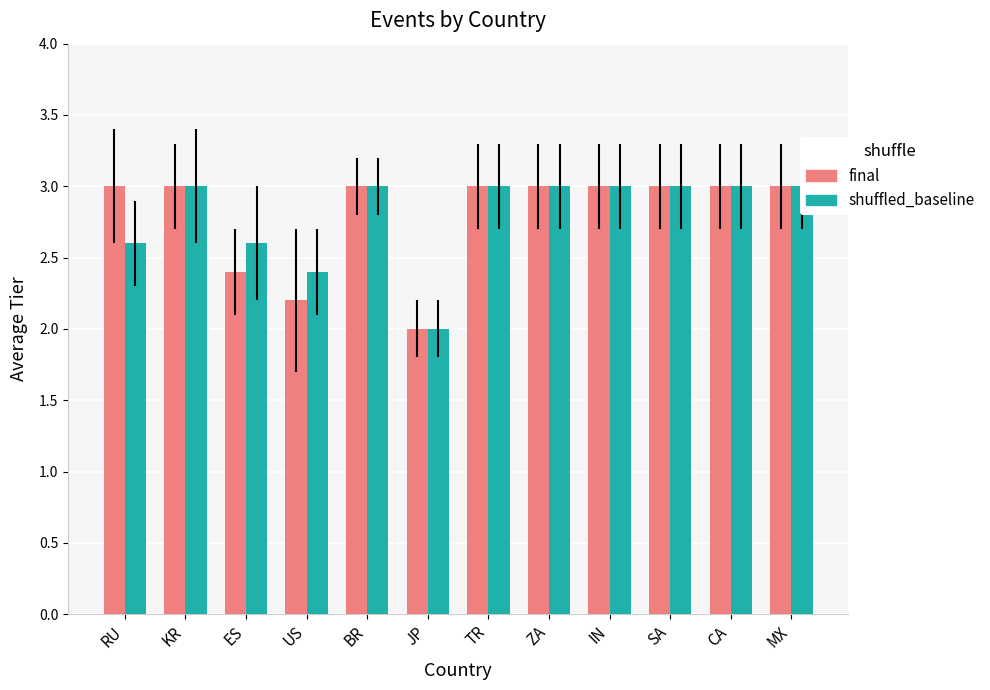

Reading left to right, extract all data points from this chart.

final: 3.0	3.0	2.4	2.2	3.0	2.0	3.0	3.0	3.0	3.0	3.0	3.0
shuffled_baseline: 2.6	3.0	2.6	2.4	3.0	2.0	3.0	3.0	3.0	3.0	3.0	3.0